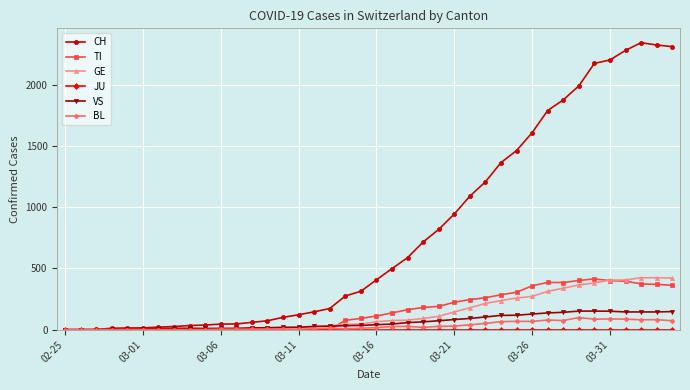

How many lines are shown in the chart?

6